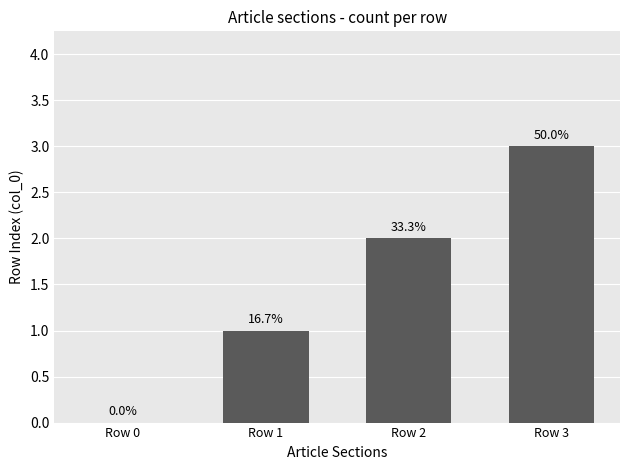

Which label corresponds to the largest value in the chart?

Row 3